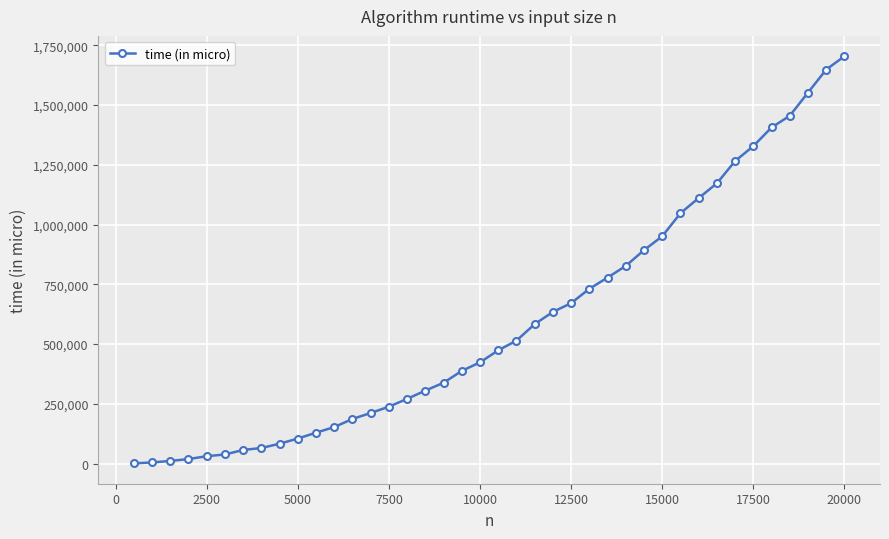

Does the chart have visible grid lines?

Yes